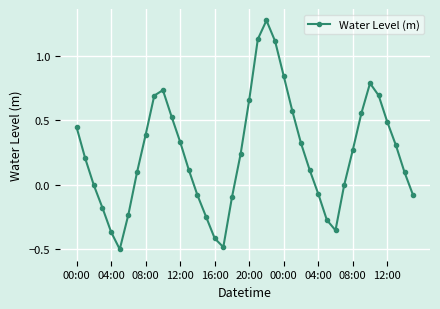

What is the smallest value displayed?

-0.5